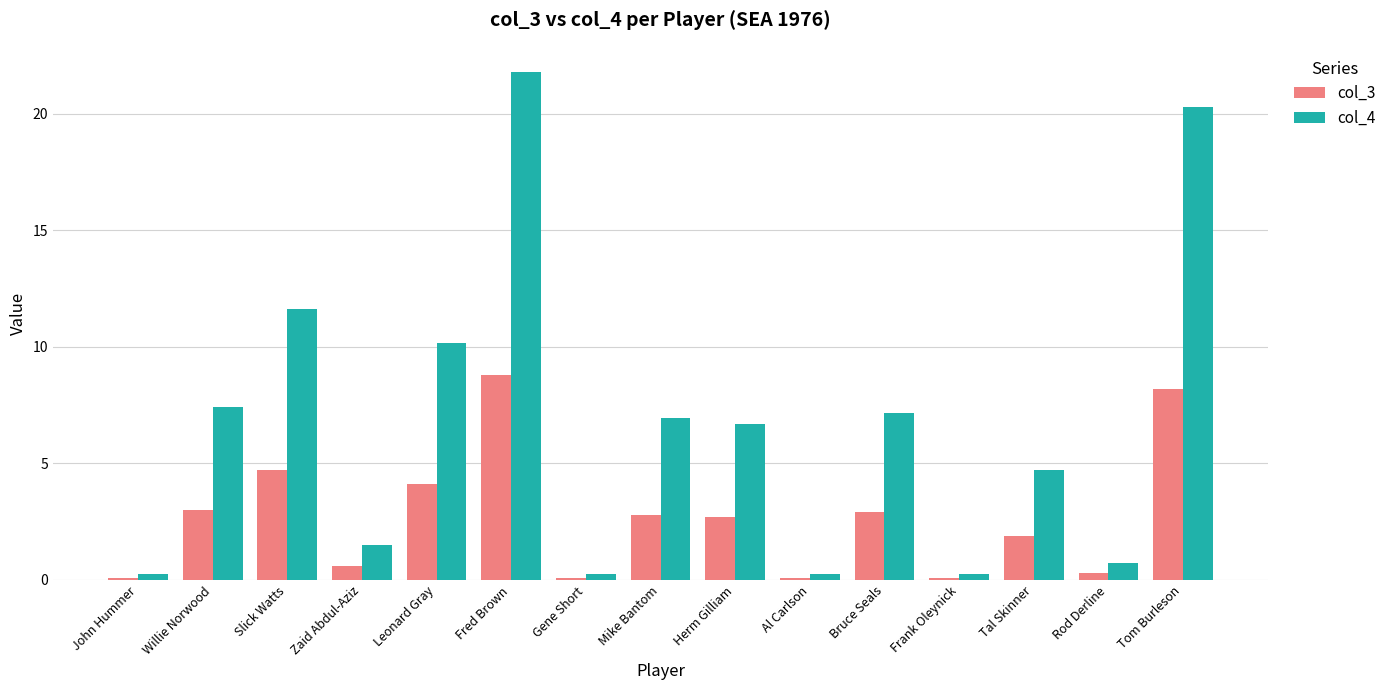

What is the difference between the maximum and minimum values in the col_4 series?

21.5